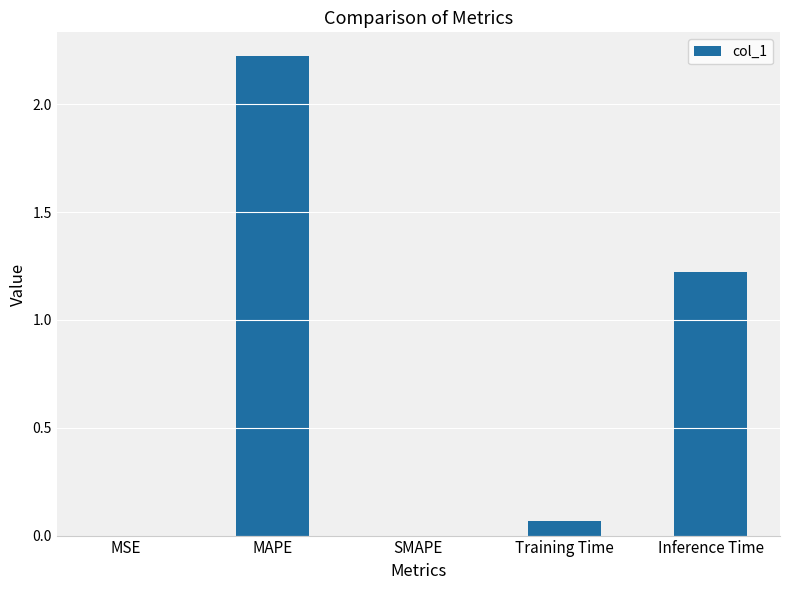

What is the sum of all values?

3.5